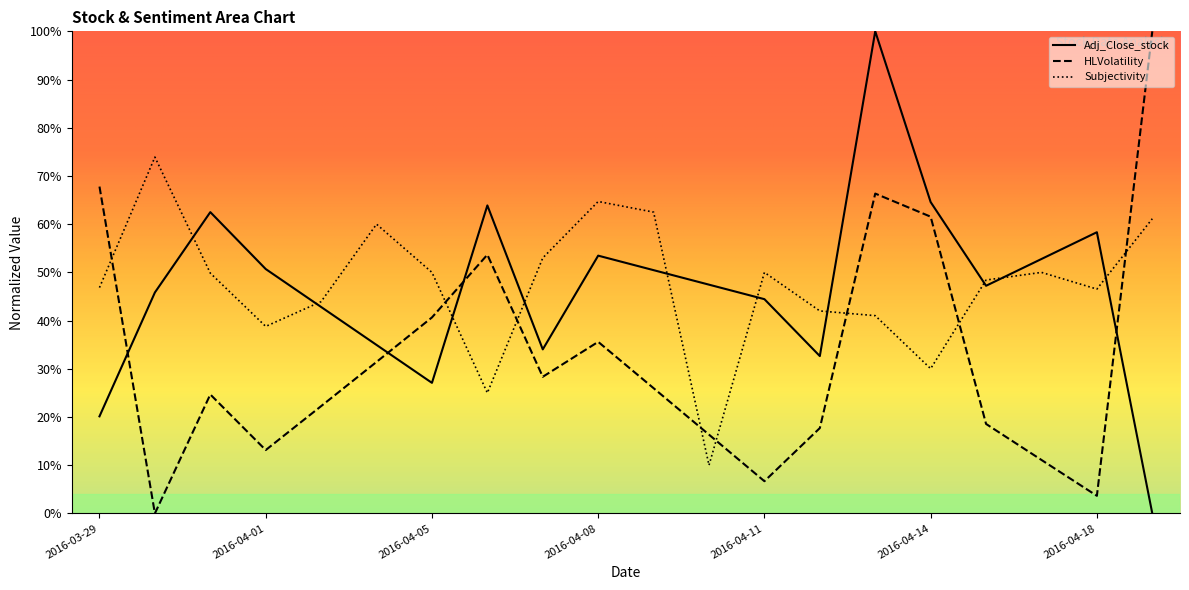

At which label does Subjectivity reach its peak?

2016-03-30